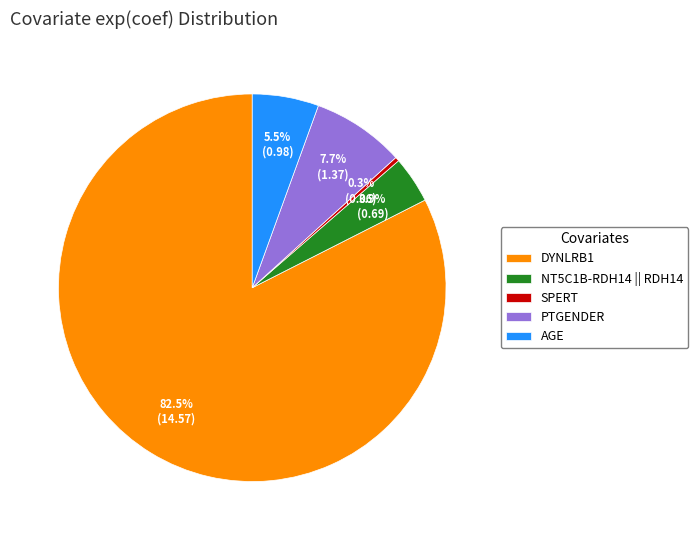

What percentage is the PTGENDER slice, to the nearest percent?

8%